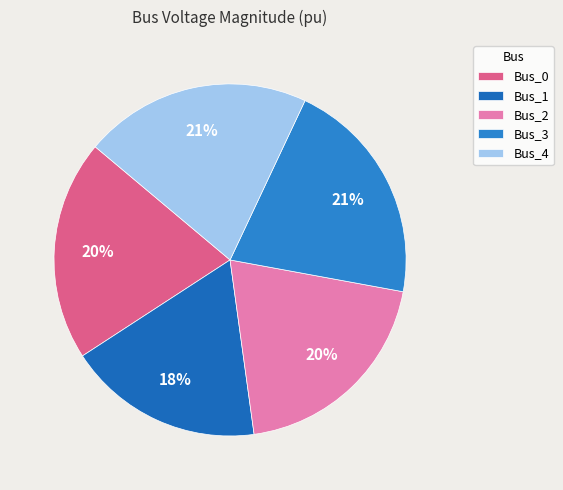

Is the sum of Bus_4 and Bus_1 greater than half?

No